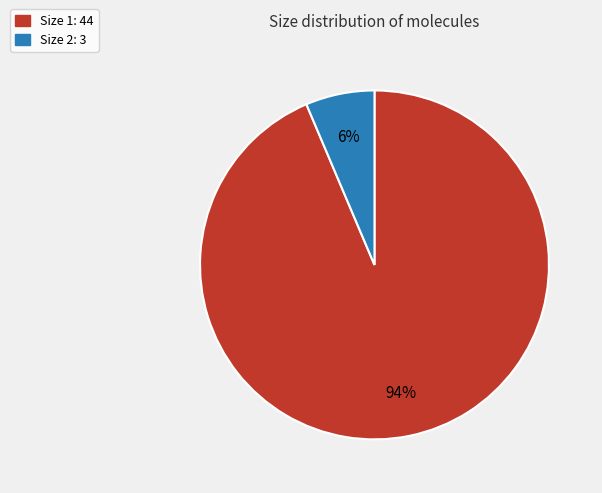

To the nearest percent, what is the average slice percentage?

50%